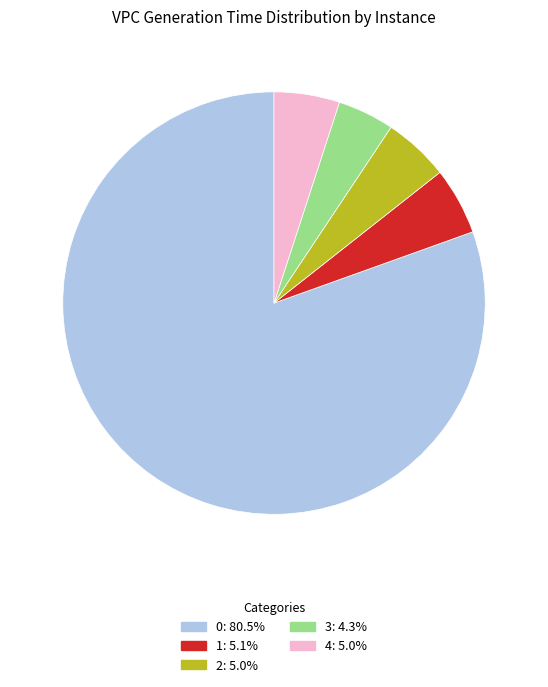

How many slices are in this pie chart?

5